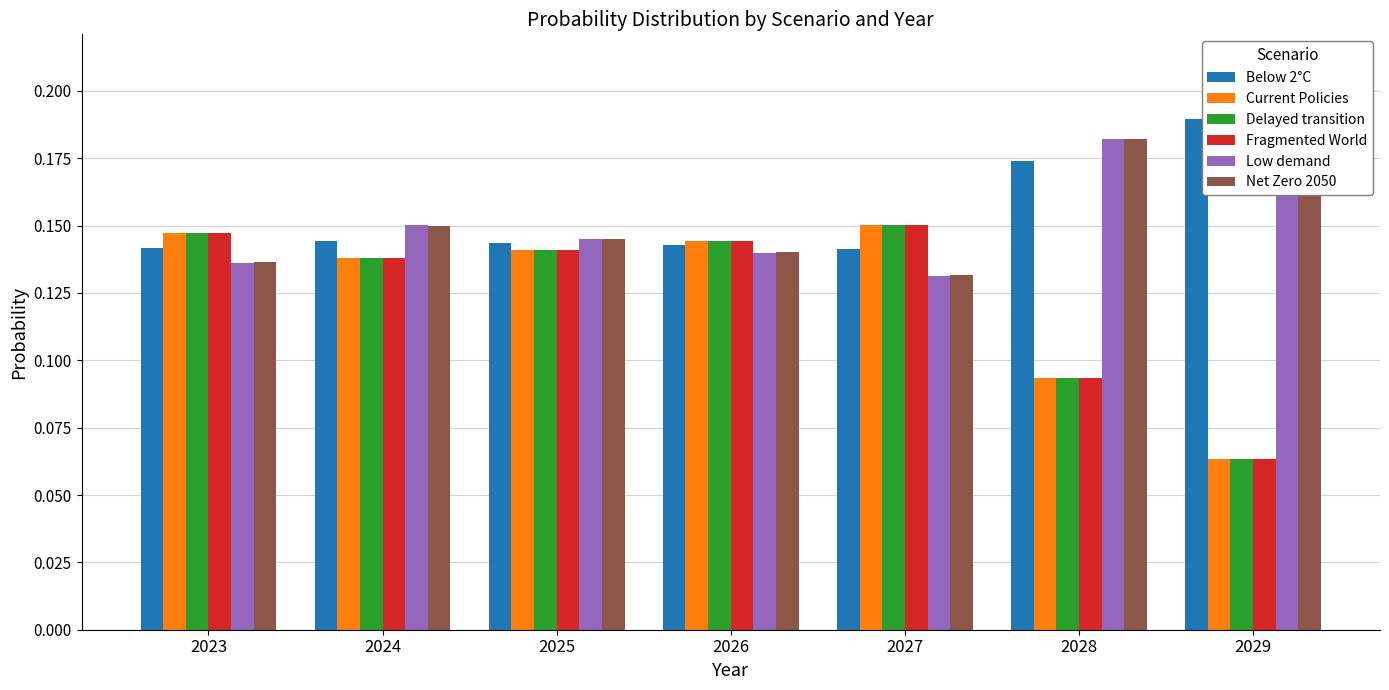

Rank the series at 2029 from highest to lowest value.

Low demand, Net Zero 2050, Below 2°C, Delayed transition, Current Policies, Fragmented World